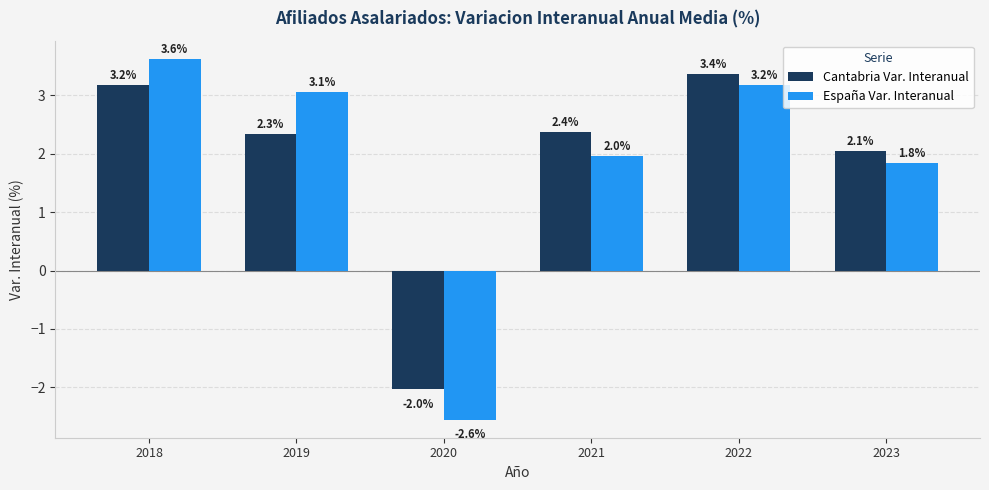

Does the chart contain any negative values?

Yes